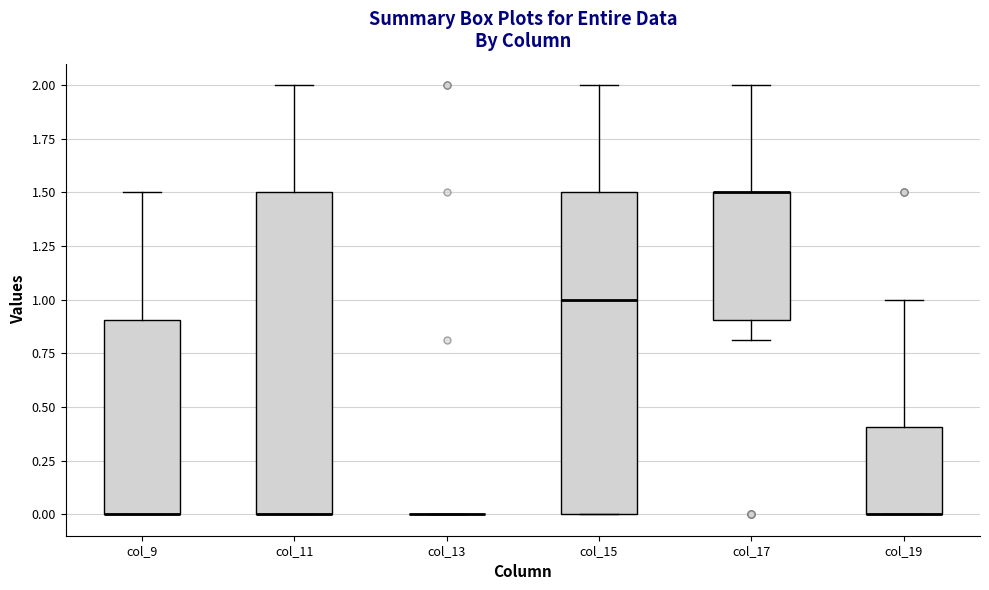

Reading left to right, read every box against the y-axis: the position of its median line, the range the box covers, and the ends of its whiskers. The values are not printed on the chart, so give them approximately, as read against the axis.

col_9: median 0.0 (drawn on the box's lower edge), box 0.0 to 0.9, whiskers 0.0 to 1.5
col_11: median 0.0 (drawn on the box's lower edge), box 0.0 to 1.5, whiskers 0.0 to 2.0
col_13: box collapsed to a line at 0.0, whiskers 0.0 to 0.0
col_15: median 1.0, box 0.0 to 1.5, whiskers 0.0 to 2.0
col_17: median 1.5 (drawn on the box's upper edge), box 0.9 to 1.5, whiskers 0.8 to 2.0
col_19: median 0.0 (drawn on the box's lower edge), box 0.0 to 0.4, whiskers 0.0 to 1.0